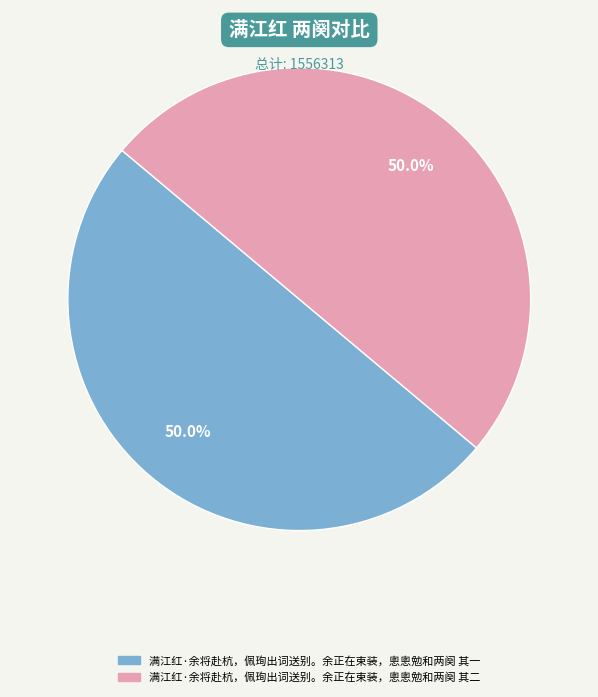

Do 满江红·余将赴杭，佩珣出词送别。余正在束装，悤悤勉和两阕 其一 and 满江红·余将赴杭，佩珣出词送别。余正在束装，悤悤勉和两阕 其二 together represent more than half of the pie?

Yes